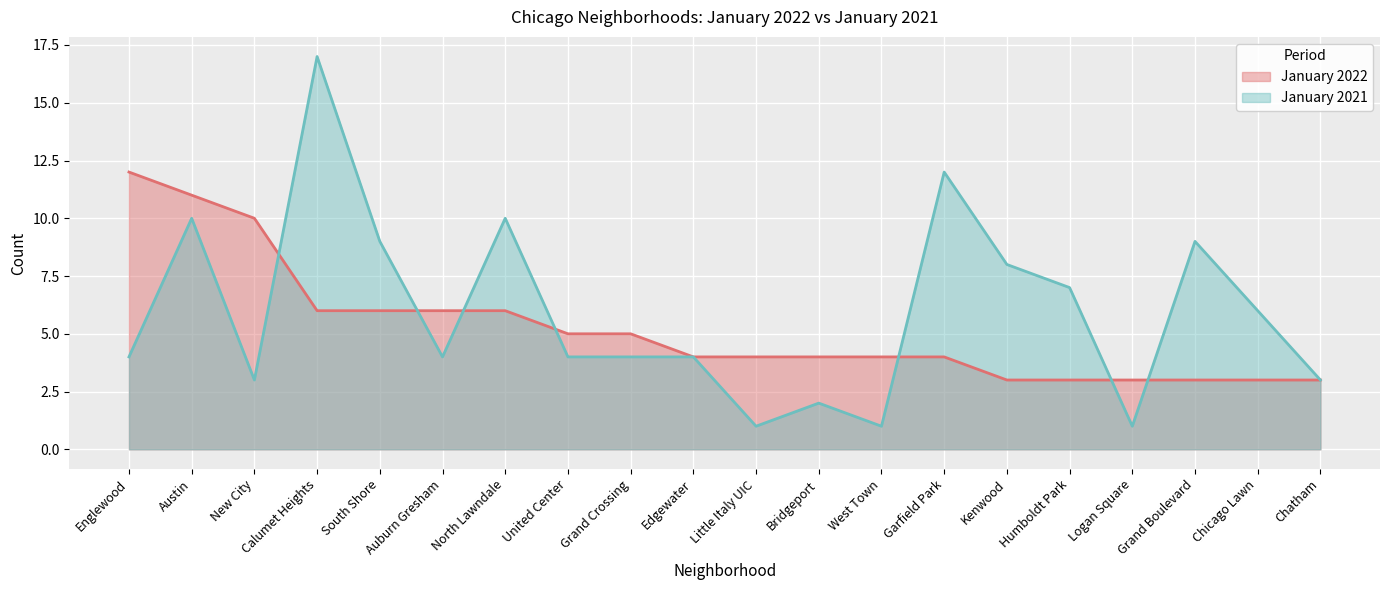

Which category has the lowest value in the January 2022 series?

Kenwood